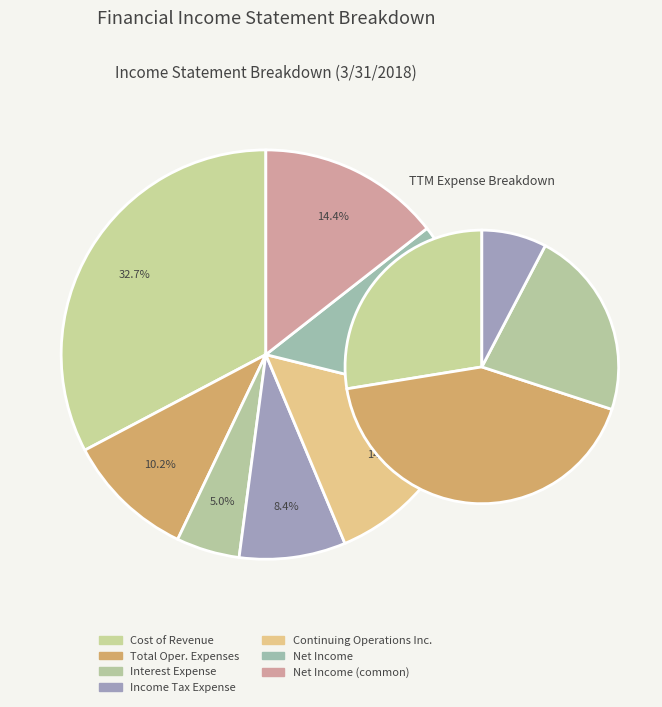

Is it true that Interest Expense is 1% of the pie?

False